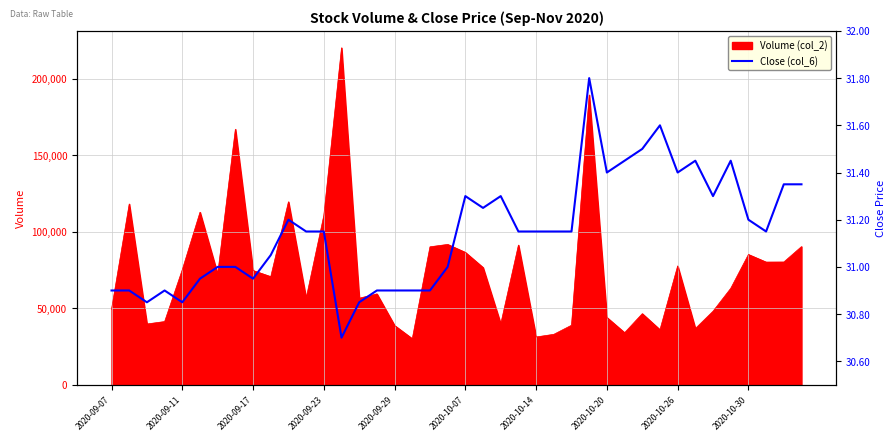

What is the highest value of the Volume (col_2) series?

220084